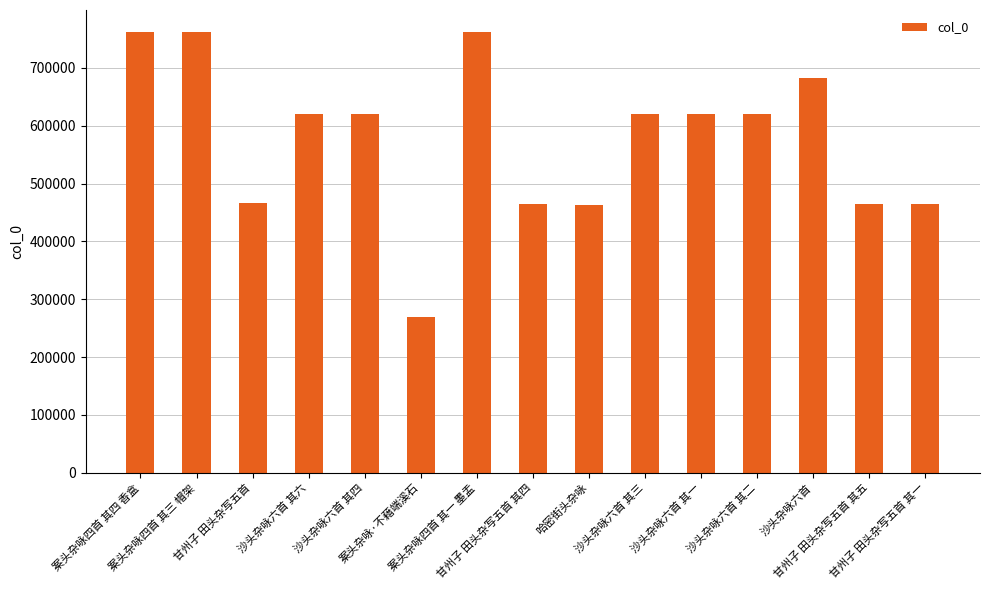

Which category has the lowest value across all series?

案头杂咏·不藉端溪石